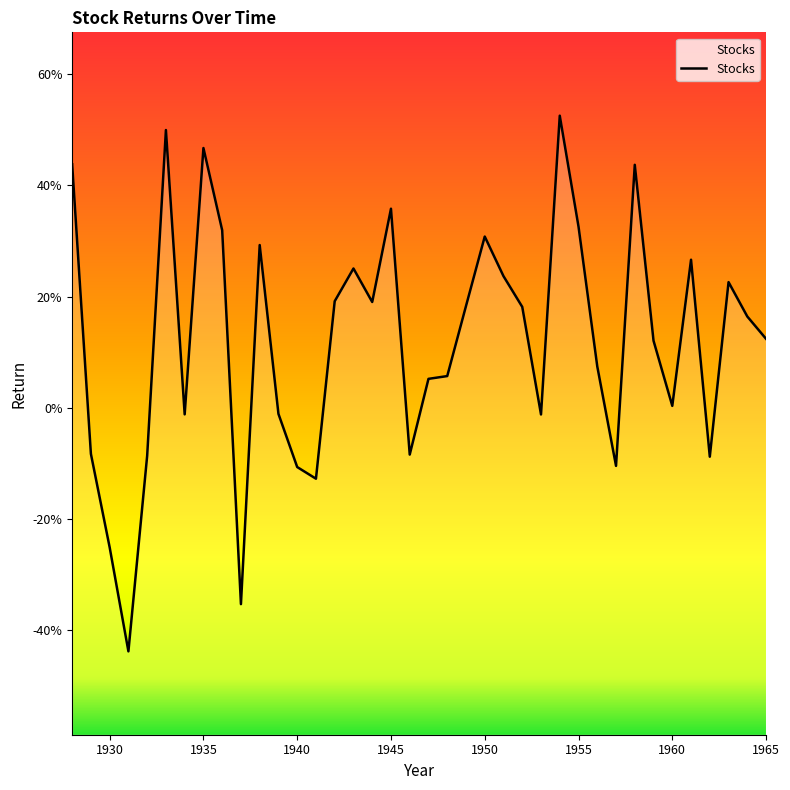

What is the value of the 5th point from the left?

-0.1